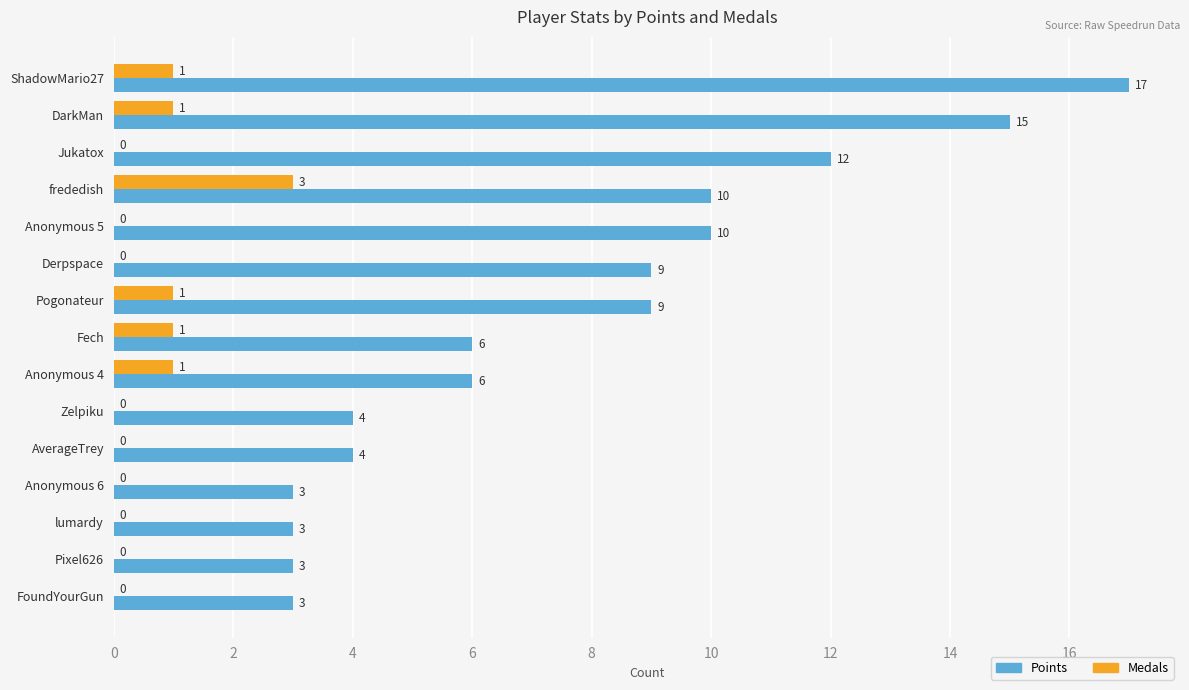

What is the maximum value shown in the chart?

17